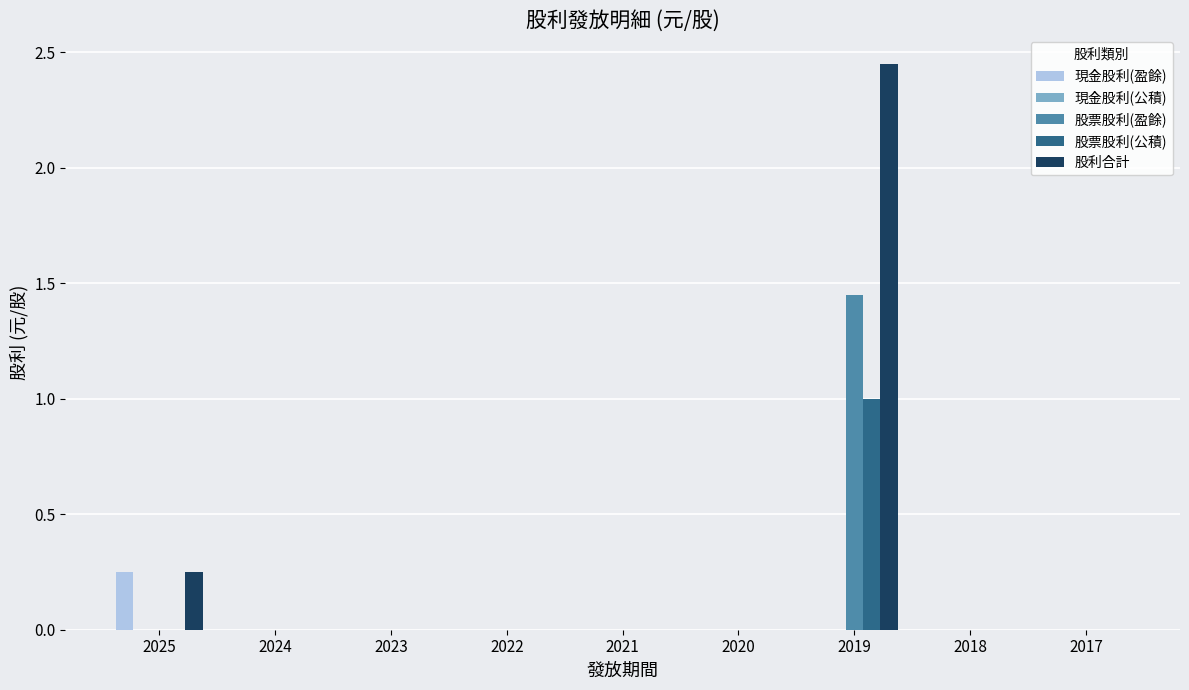

The value of 股利合計 at 2021 is -1.6. True or false?

False